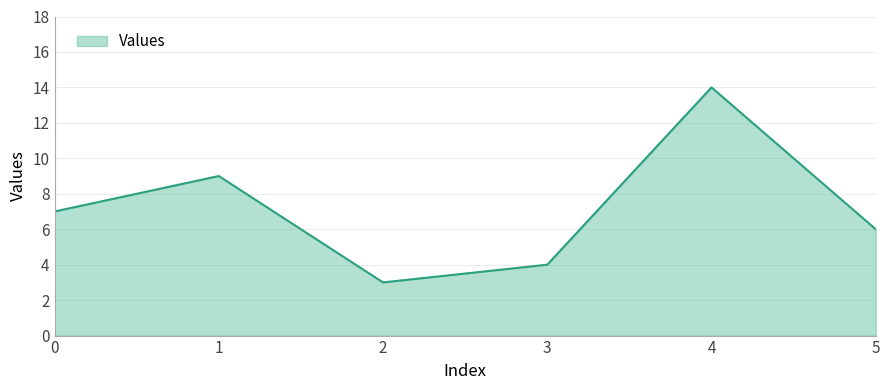

What is the difference between the maximum and minimum values?

11